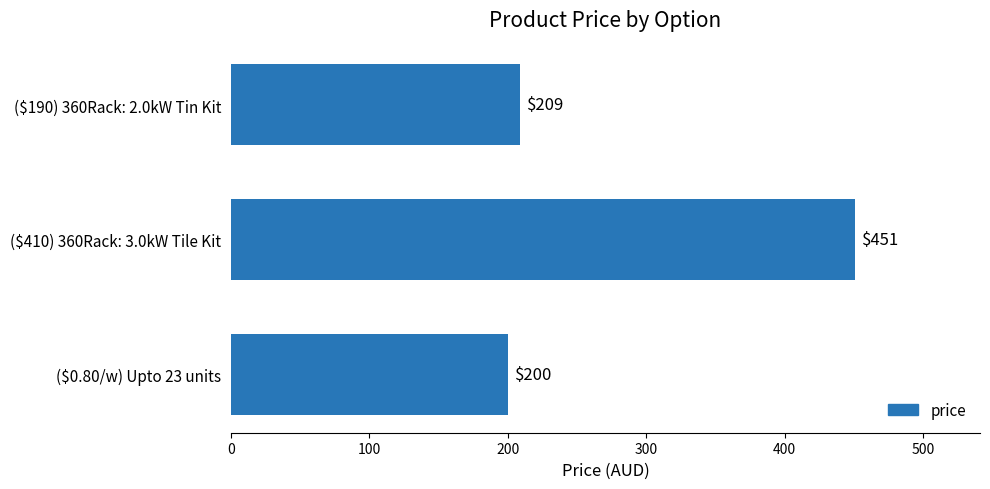

How many series are shown in this chart?

1